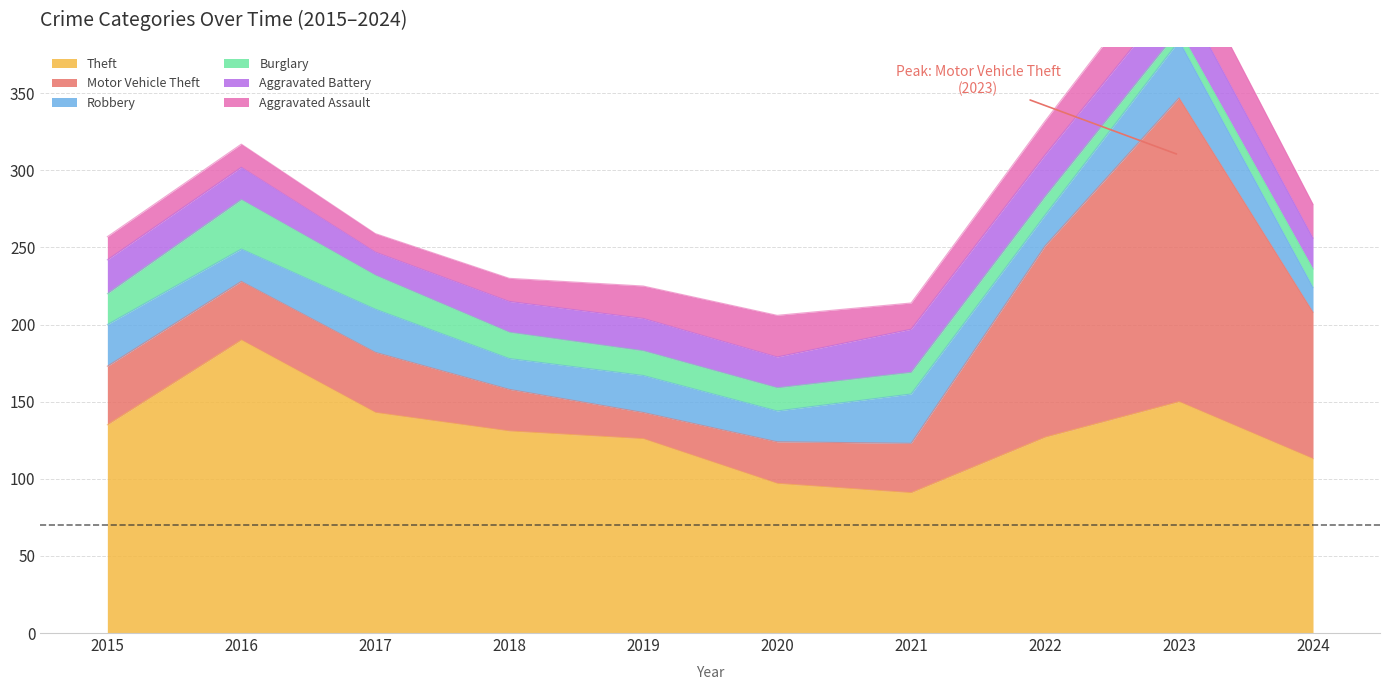

What is the value of the Robbery point at the 6th from the left?

20